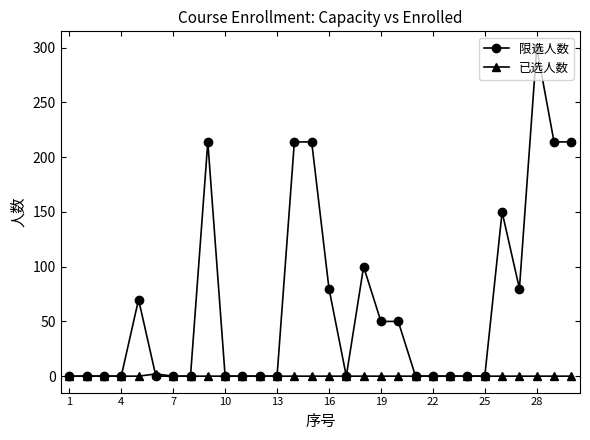

Which series has the widest spread of values?

限选人数